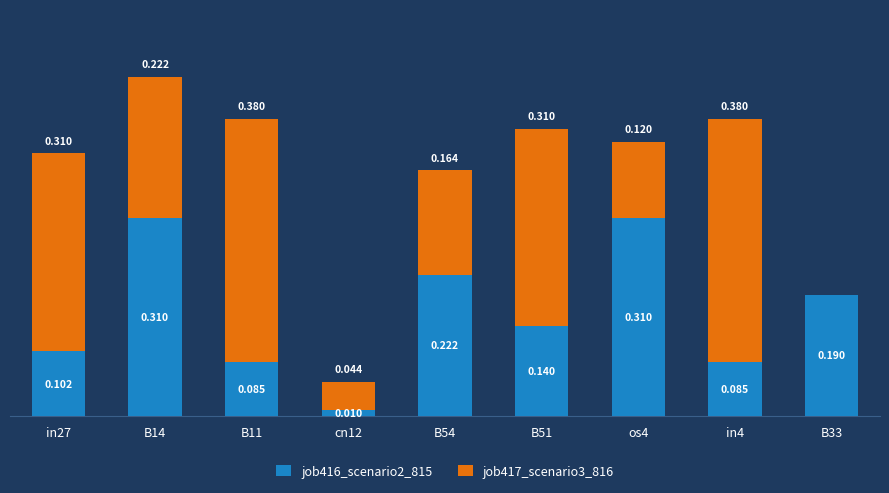

What is the difference between the second highest and second lowest values in the job416_scenario2_815 series?

0.2